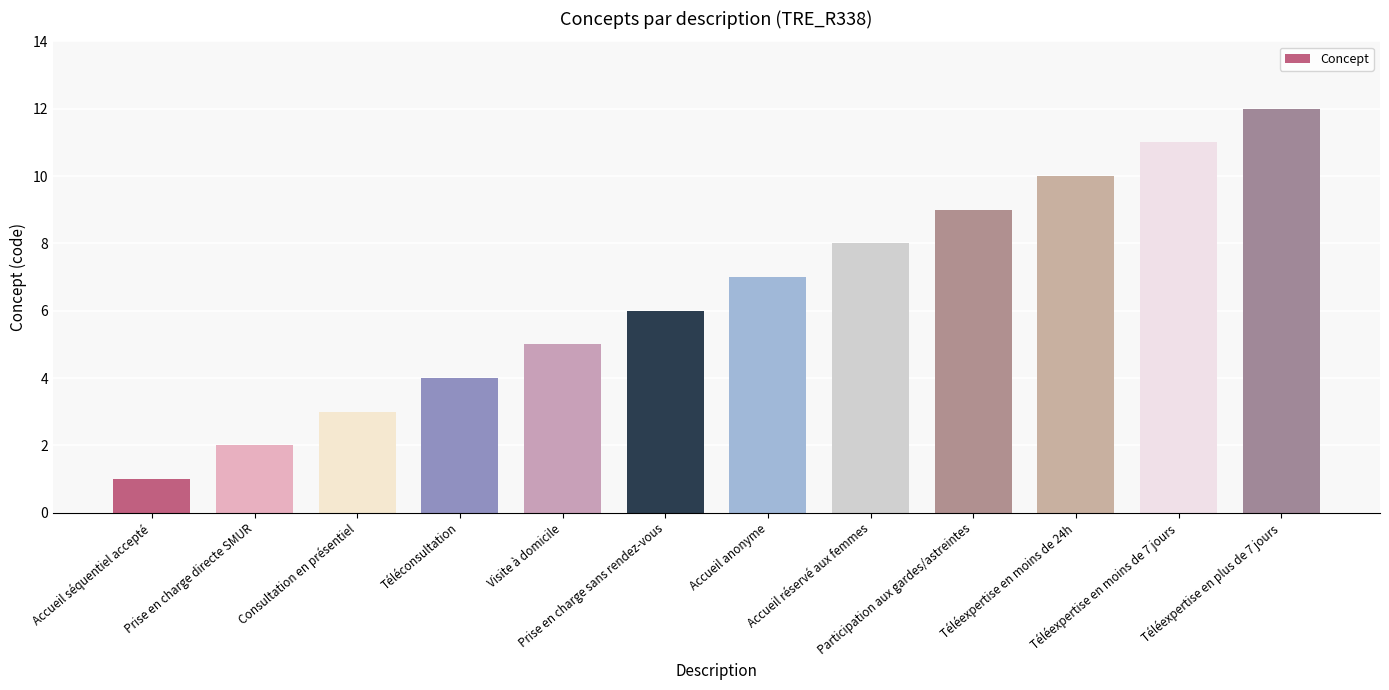

What is the sum of all values?

78